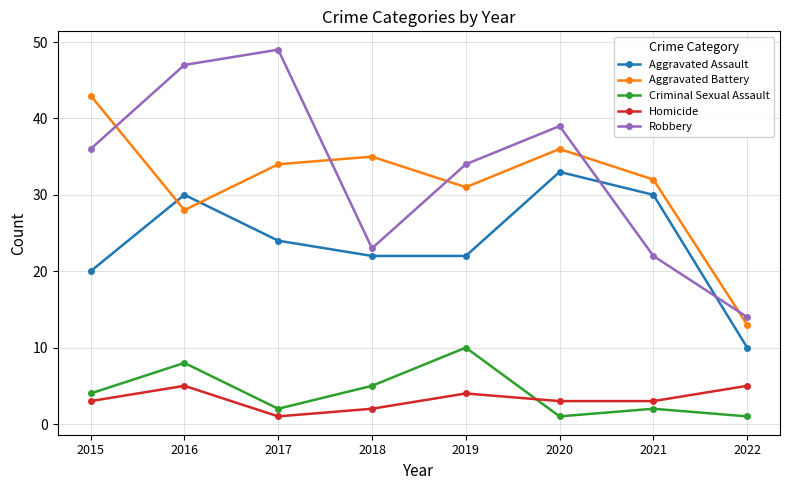

True or false: Homicide and Aggravated Battery intersect in this chart.

False